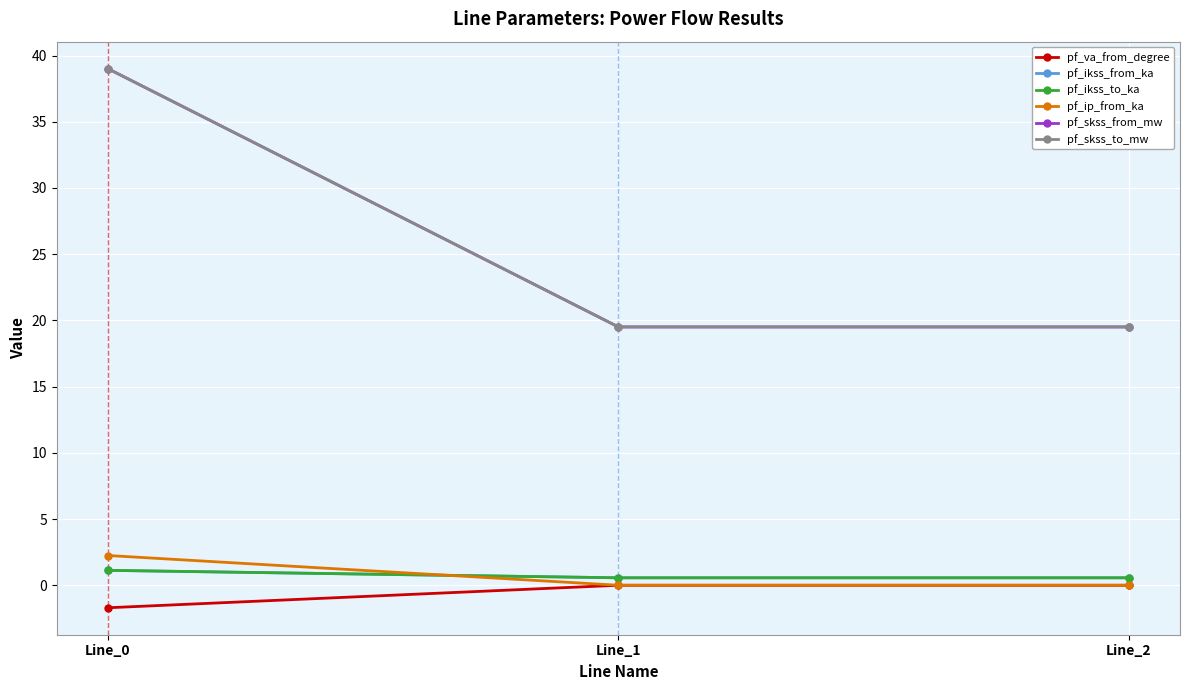

Does the chart display data point markers on the line(s)?

Yes